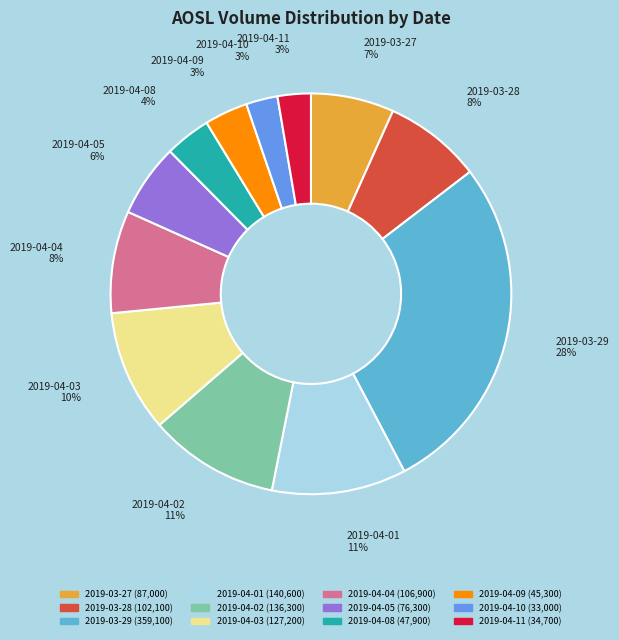

Is there a majority slice in this chart?

No